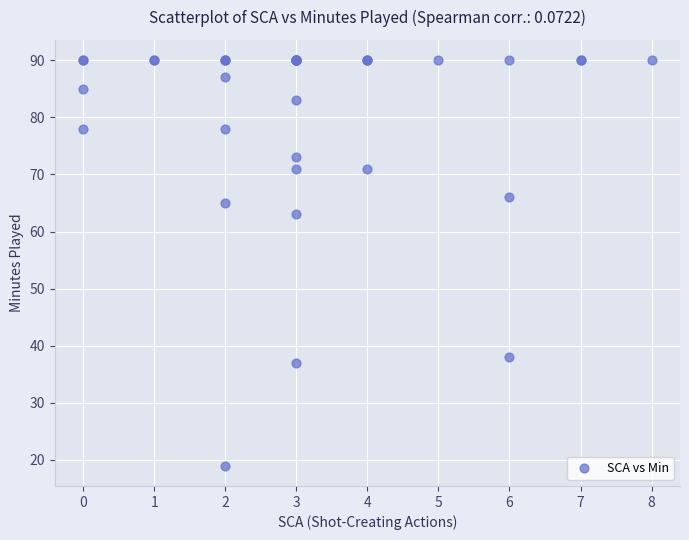

What Y value in the scatter plot is closest to 54?

63